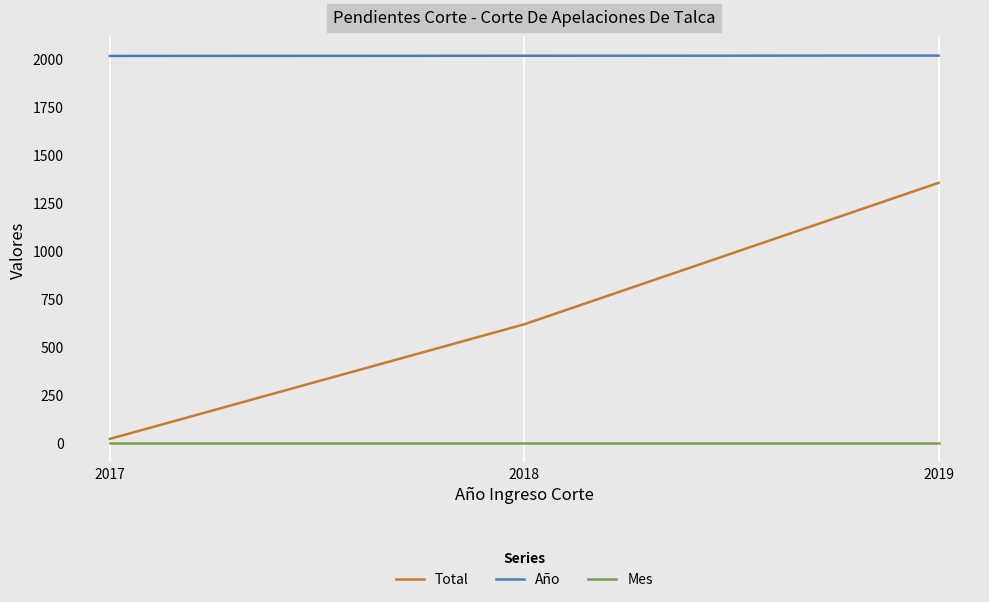

What is the difference between the Total values at 2018 and 2017?

597